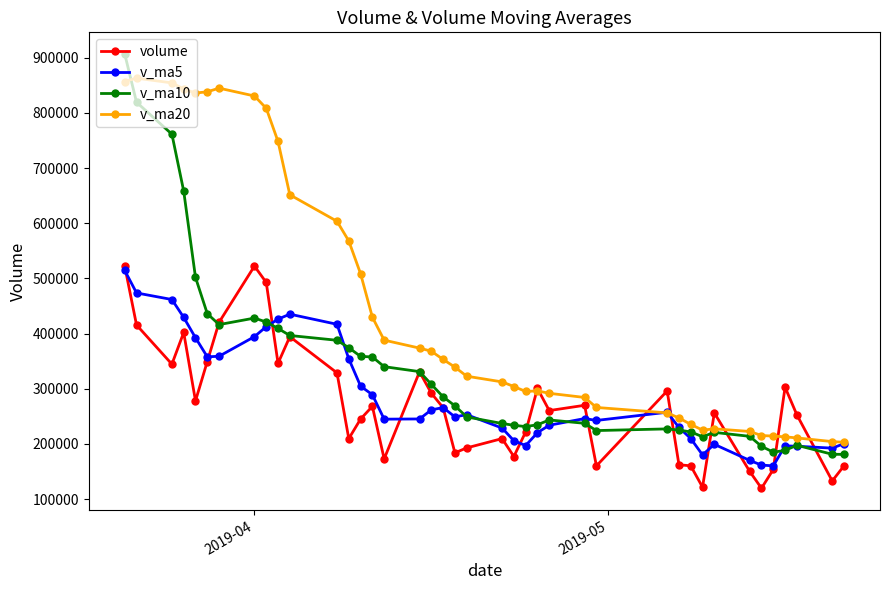

At how many categories does at least one series exceed 583037?

12